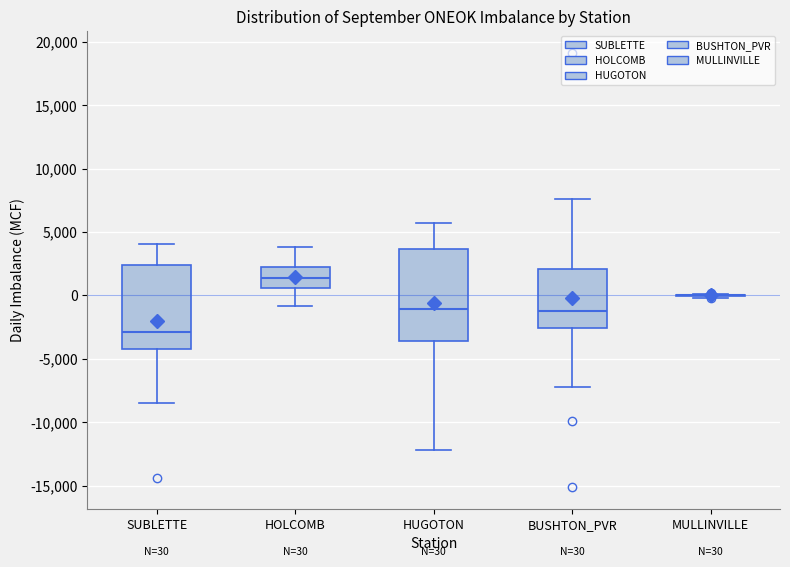

Comparing the boxes themselves (not the whiskers), which one is the tallest?

HUGOTON